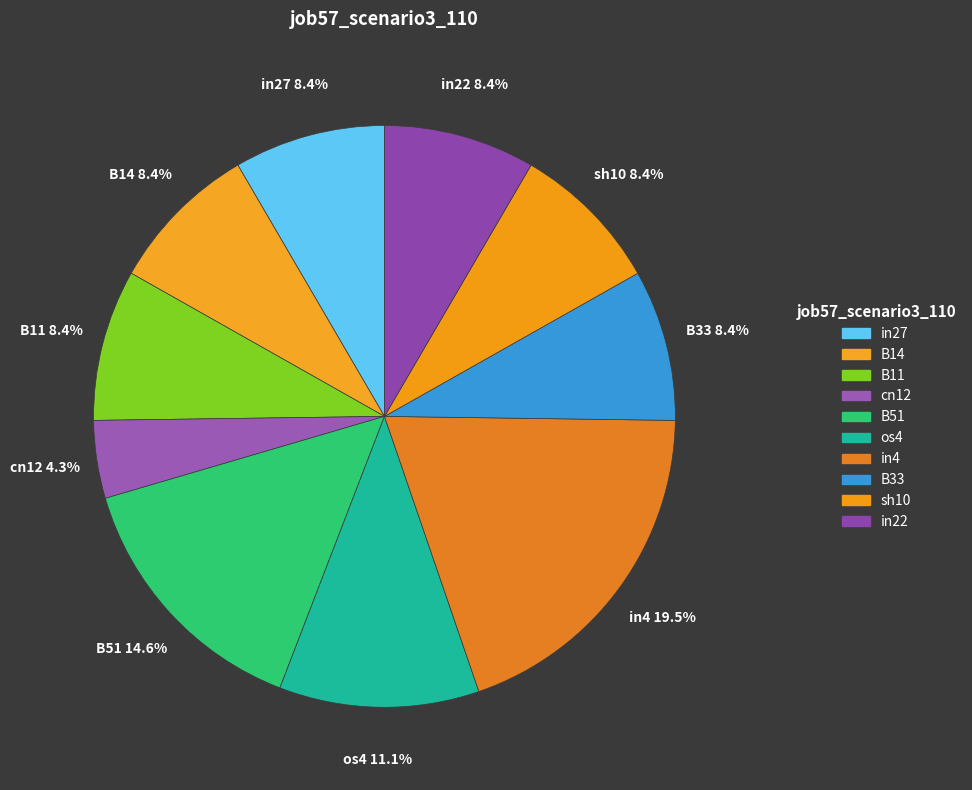

To the nearest percent, what is the average slice percentage?

10%